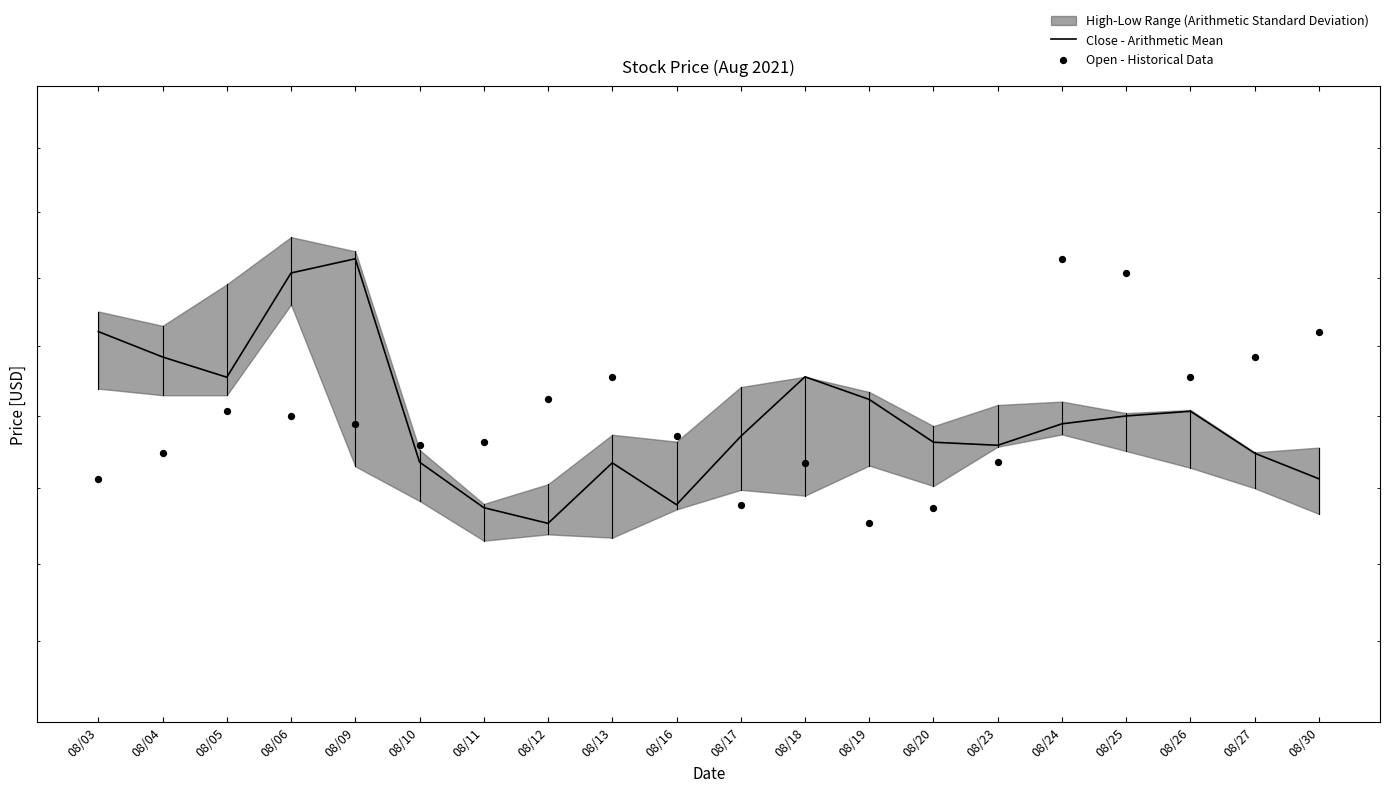

Is the value of Close - Arithmetic Mean at 08/06 greater than the value of Open - Historical Data at 08/16?

Yes